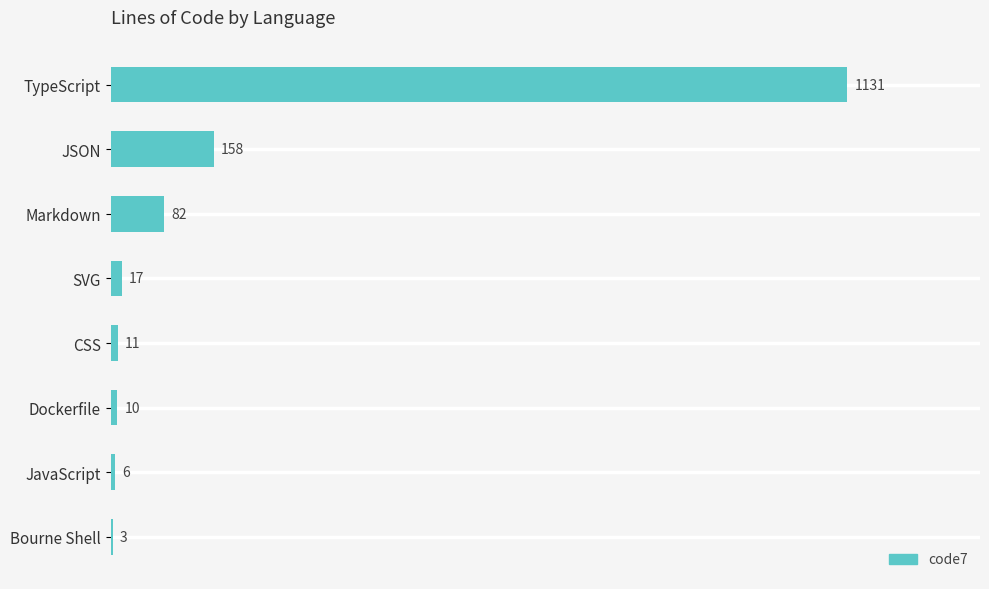

What is the change in value from JSON to Dockerfile?

-148